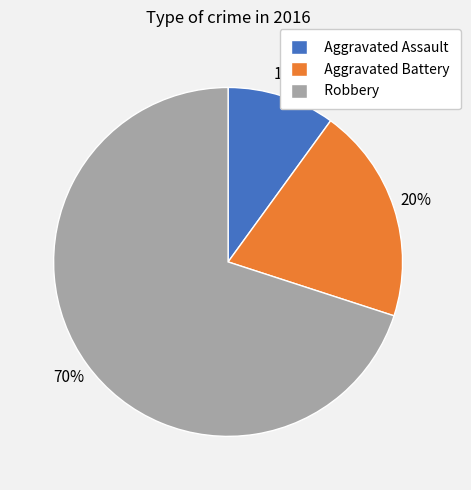

To the nearest percent, what is the average slice percentage?

33%